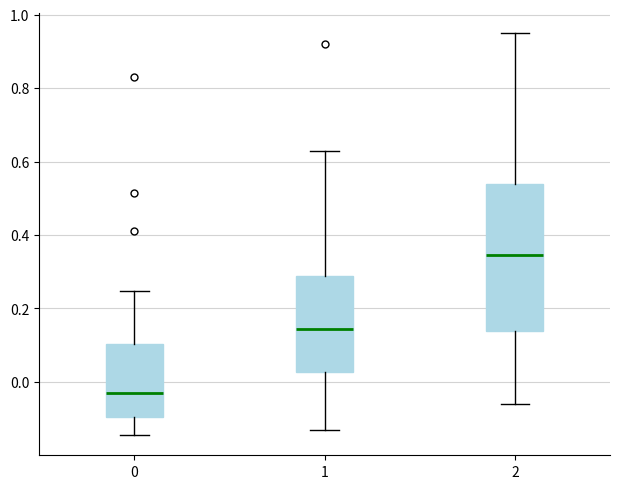

Comparing the boxes themselves (not the whiskers), which one is the tallest?

2